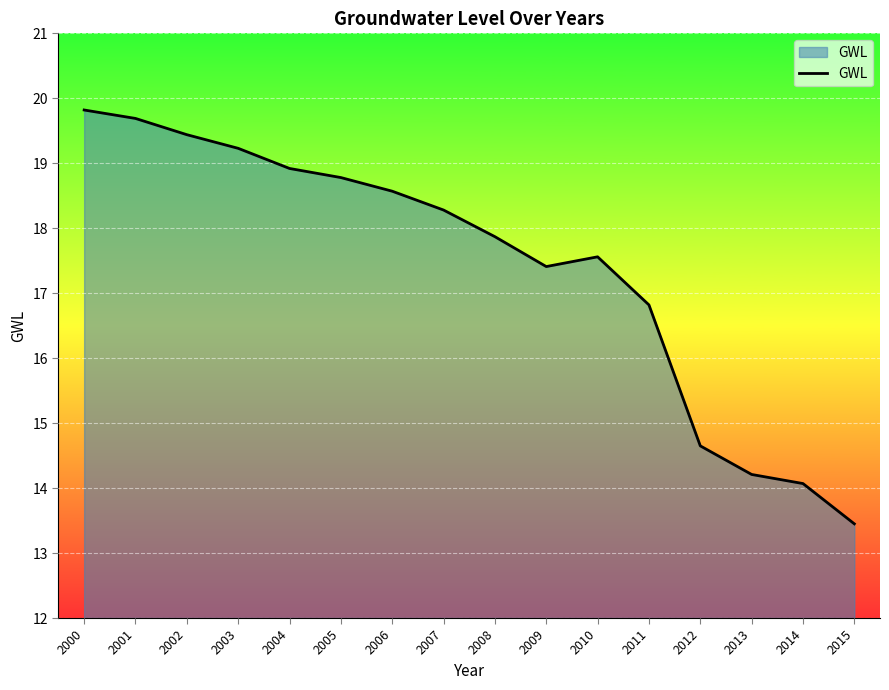

True or false: there are more than 2 points higher than both neighbors.

False